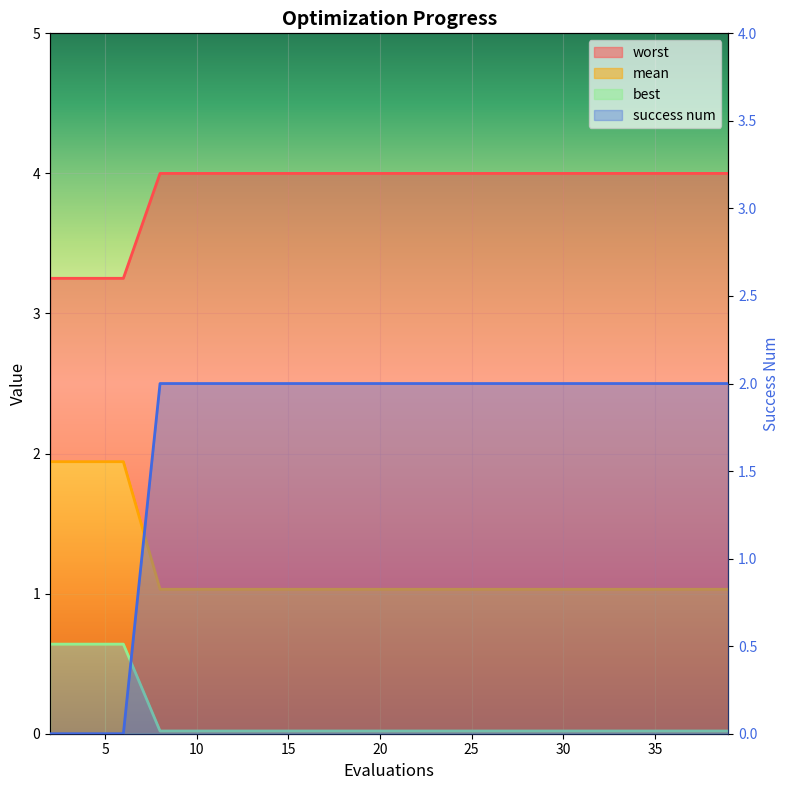

True or false: worst and mean intersect in this chart.

False